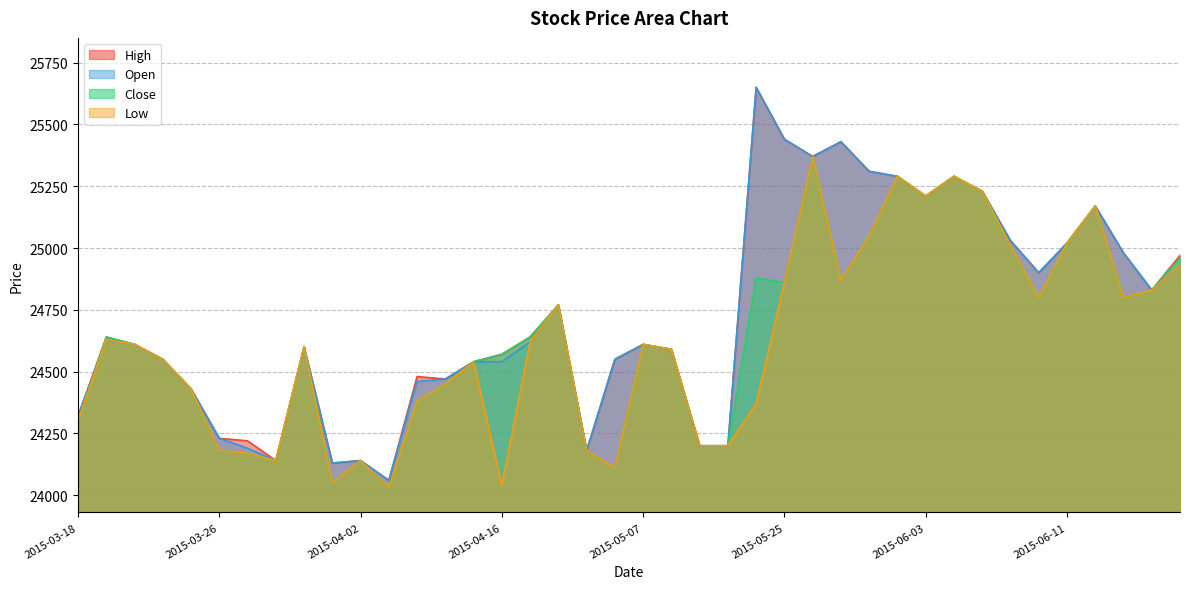

Reading left to right, what are all the values shown in this chart?

High: 2015-03-18=24320	2015-03-19=24640	2015-03-23=24610	2015-03-24=24550	2015-03-25=24430	2015-03-26=24230	2015-03-27=24220	2015-03-30=24140	2015-03-31=24600	2015-04-01=24130	2015-04-02=24140	2015-04-06=24060	2015-04-07=24480	2015-04-08=24470	2015-04-09=24540	2015-04-16=24570	2015-04-22=24640	2015-04-24=24770	2015-04-30=24180	2015-05-01=24550	2015-05-07=24610	2015-05-08=24590	2015-05-14=24200	2015-05-15=24200	2015-05-18=25650	2015-05-25=25440	2015-05-26=25370	2015-05-27=25430	2015-05-28=25310	2015-06-02=25290	2015-06-03=25210	2015-06-04=25290	2015-06-05=25230	2015-06-09=25030	2015-06-10=24900	2015-06-11=25020	2015-06-12=25170	2015-06-15=24980	2015-06-16=24830	2015-06-17=24970
Close: 2015-03-18=24300	2015-03-19=24640	2015-03-23=24610	2015-03-24=24550	2015-03-25=24430	2015-03-26=24180	2015-03-27=24170	2015-03-30=24140	2015-03-31=24600	2015-04-01=24050	2015-04-02=24140	2015-04-06=24030	2015-04-07=24380	2015-04-08=24450	2015-04-09=24540	2015-04-16=24570	2015-04-22=24640	2015-04-24=24770	2015-04-30=24180	2015-05-01=24110	2015-05-07=24610	2015-05-08=24590	2015-05-14=24200	2015-05-15=24200	2015-05-18=24880	2015-05-25=24860	2015-05-26=25370	2015-05-27=24870	2015-05-28=25050	2015-06-02=25290	2015-06-03=25210	2015-06-04=25290	2015-06-05=25230	2015-06-09=25010	2015-06-10=24800	2015-06-11=25020	2015-06-12=25170	2015-06-15=24800	2015-06-16=24830	2015-06-17=24960
Open: 2015-03-18=24320	2015-03-19=24630	2015-03-23=24610	2015-03-24=24550	2015-03-25=24430	2015-03-26=24230	2015-03-27=24190	2015-03-30=24140	2015-03-31=24600	2015-04-01=24130	2015-04-02=24140	2015-04-06=24060	2015-04-07=24460	2015-04-08=24470	2015-04-09=24540	2015-04-16=24540	2015-04-22=24620	2015-04-24=24770	2015-04-30=24180	2015-05-01=24550	2015-05-07=24610	2015-05-08=24590	2015-05-14=24200	2015-05-15=24200	2015-05-18=25650	2015-05-25=25440	2015-05-26=25370	2015-05-27=25430	2015-05-28=25310	2015-06-02=25290	2015-06-03=25210	2015-06-04=25290	2015-06-05=25230	2015-06-09=25030	2015-06-10=24900	2015-06-11=25020	2015-06-12=25170	2015-06-15=24980	2015-06-16=24830	2015-06-17=24930
Low: 2015-03-18=24300	2015-03-19=24630	2015-03-23=24610	2015-03-24=24550	2015-03-25=24430	2015-03-26=24180	2015-03-27=24170	2015-03-30=24140	2015-03-31=24600	2015-04-01=24050	2015-04-02=24140	2015-04-06=24030	2015-04-07=24380	2015-04-08=24450	2015-04-09=24540	2015-04-16=24040	2015-04-22=24620	2015-04-24=24770	2015-04-30=24180	2015-05-01=24110	2015-05-07=24610	2015-05-08=24590	2015-05-14=24200	2015-05-15=24200	2015-05-18=24370	2015-05-25=24860	2015-05-26=25370	2015-05-27=24870	2015-05-28=25050	2015-06-02=25290	2015-06-03=25210	2015-06-04=25290	2015-06-05=25230	2015-06-09=25010	2015-06-10=24800	2015-06-11=25020	2015-06-12=25170	2015-06-15=24800	2015-06-16=24830	2015-06-17=24930